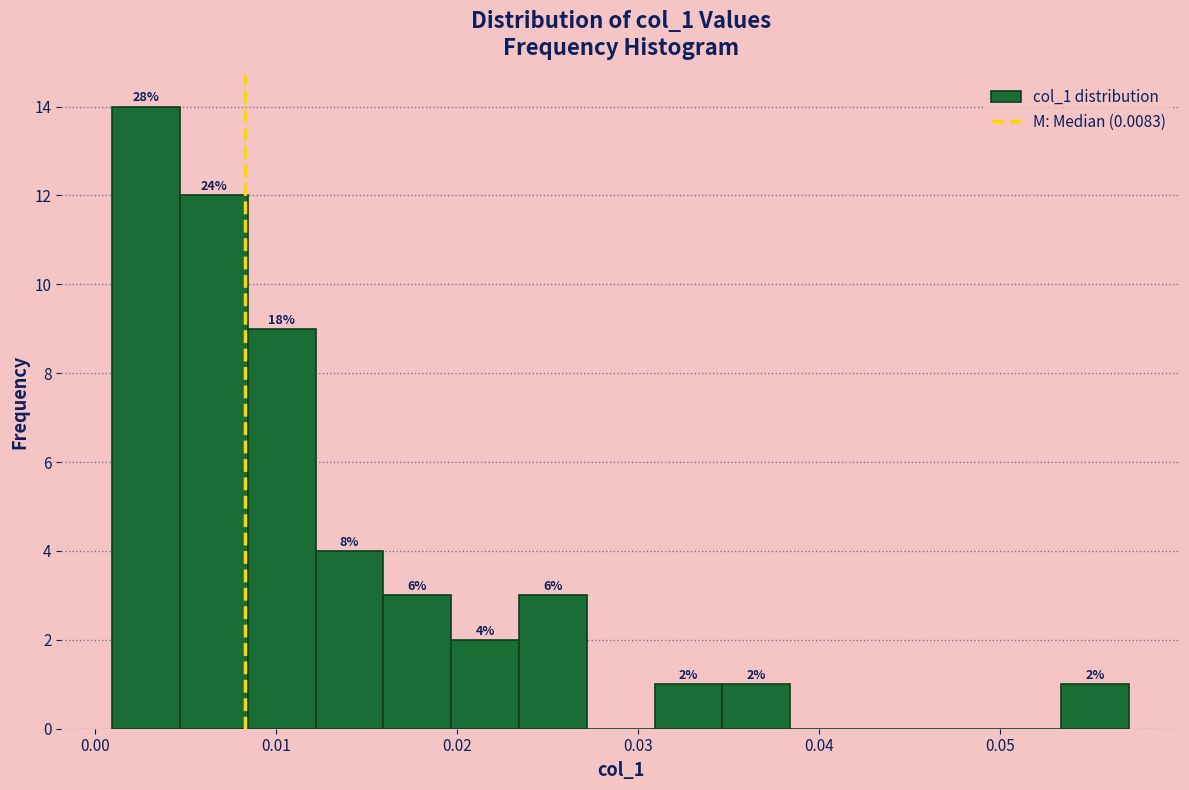

Around what value on the x-axis is the tallest bar? Give the approximate position of its centre, as read against the axis.

0.003